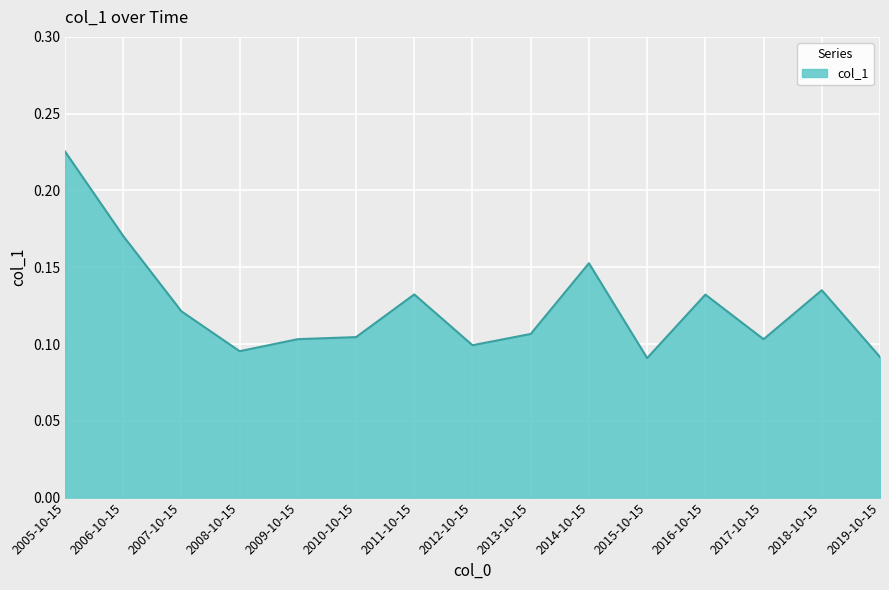

Which category has the highest value across all series?

2005-10-15